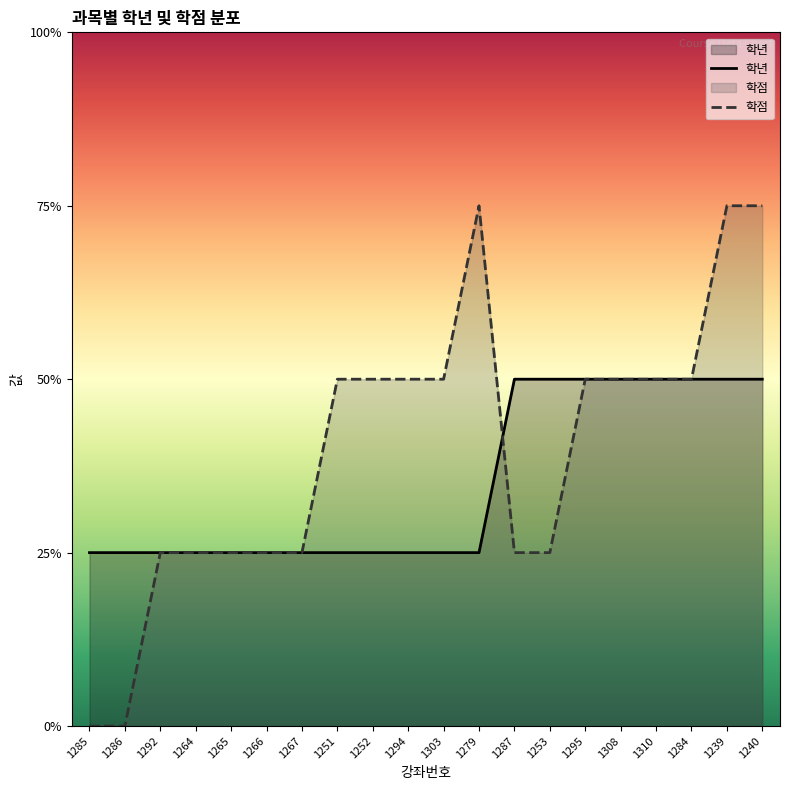

Is the value of 학년 at 1295 greater than the value of 학점 at 1295?

No